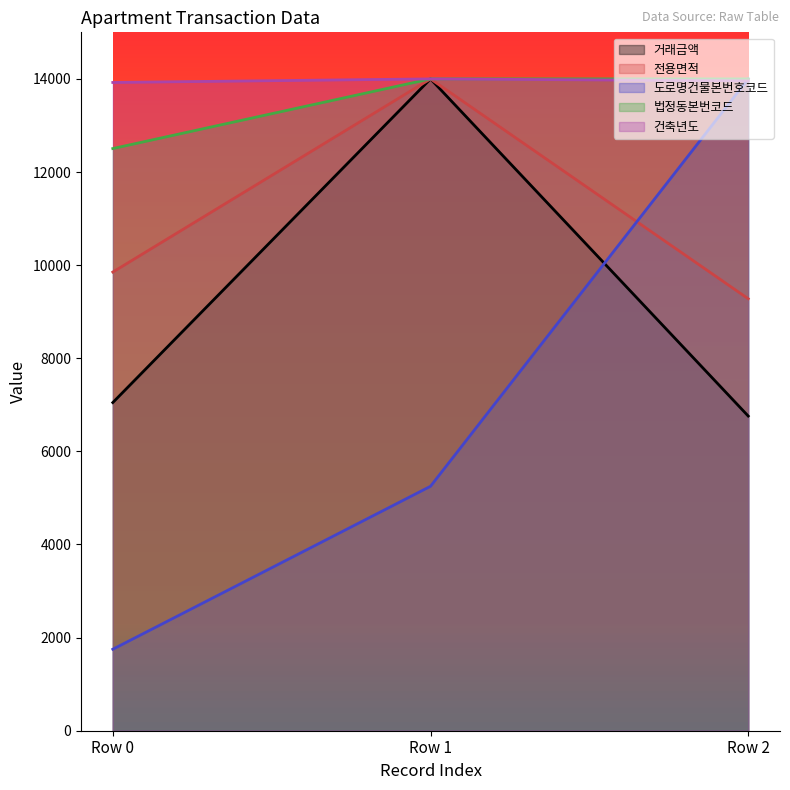

What is the difference between the 전용면적 values at Row 2 and Row 0?

573.2